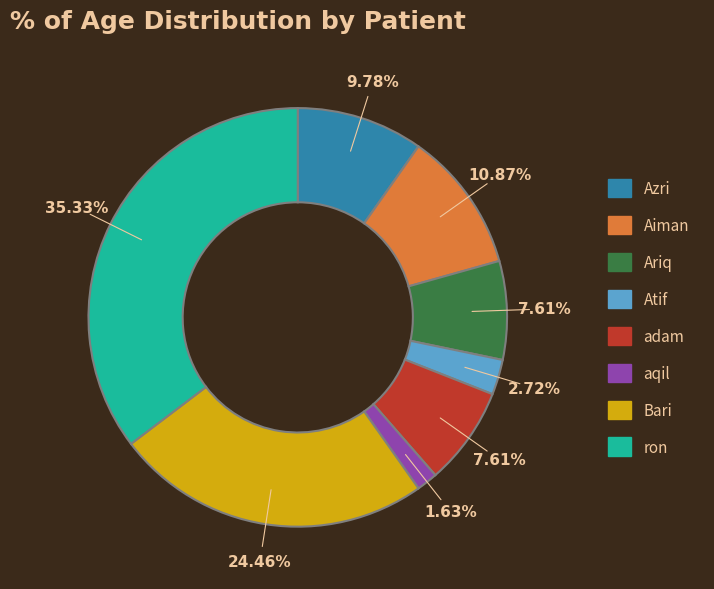

To the nearest percent, what is the average slice percentage?

12%